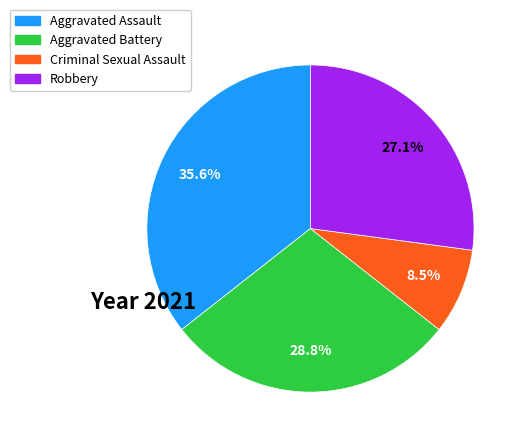

What is the ratio of the value at Robbery to the value at Aggravated Battery?

0.9